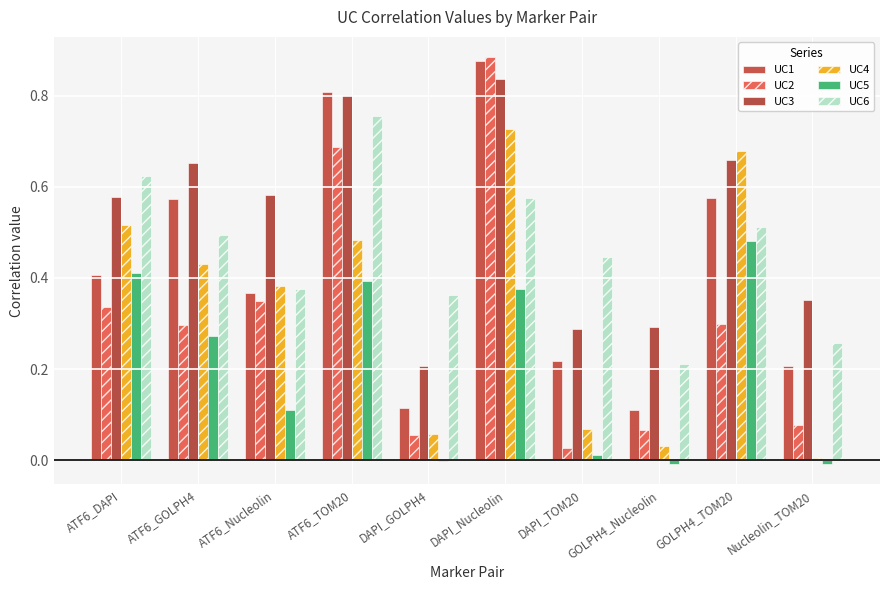

Count the number of categories in the chart.

10